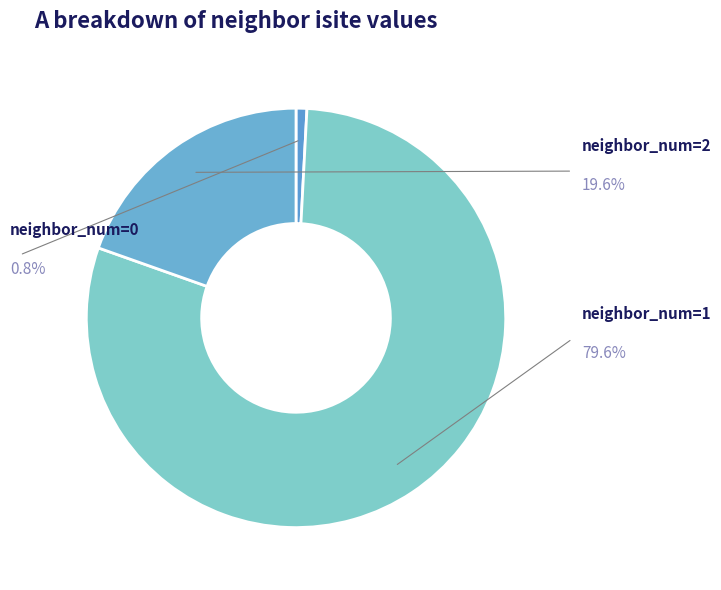

How many slices are in this pie chart?

3